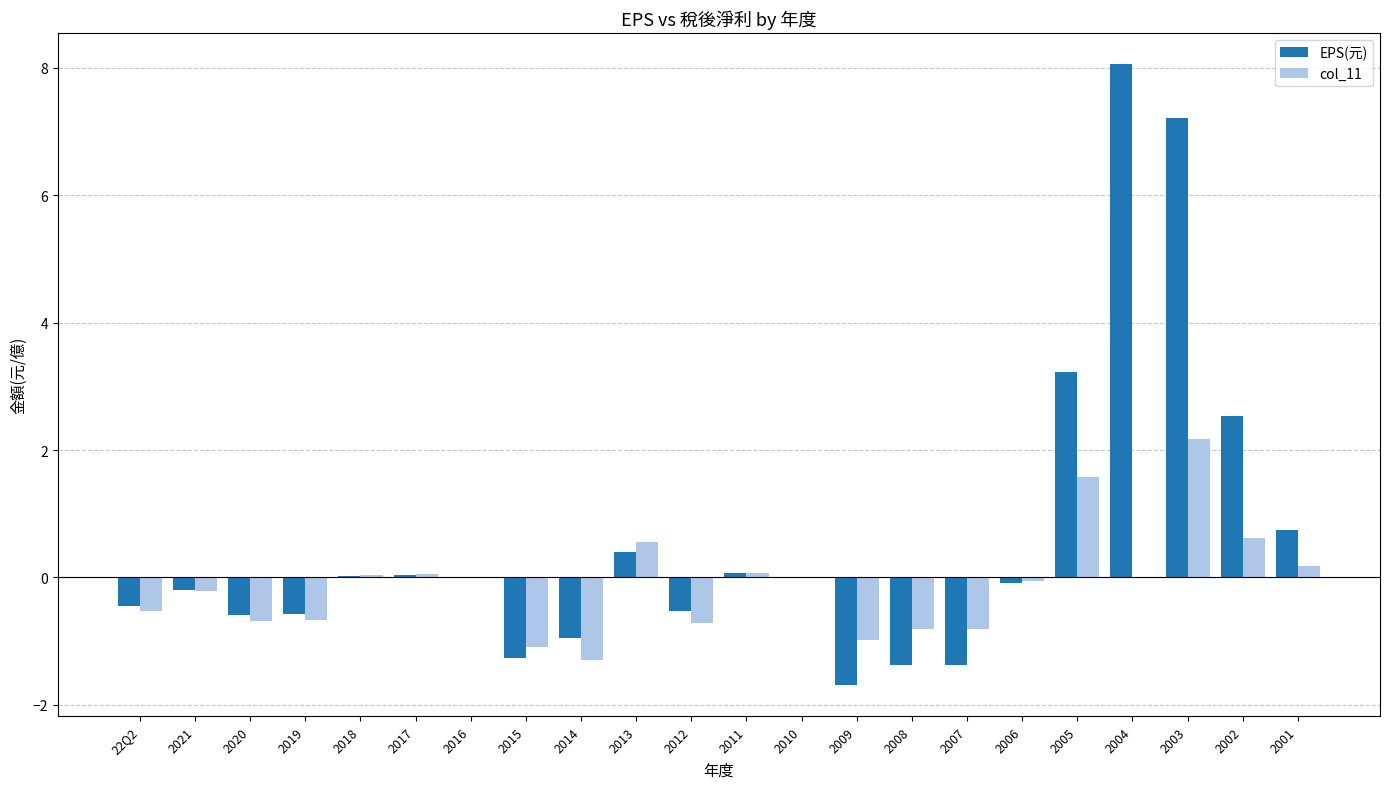

Which series has the largest total across all categories?

EPS(元)